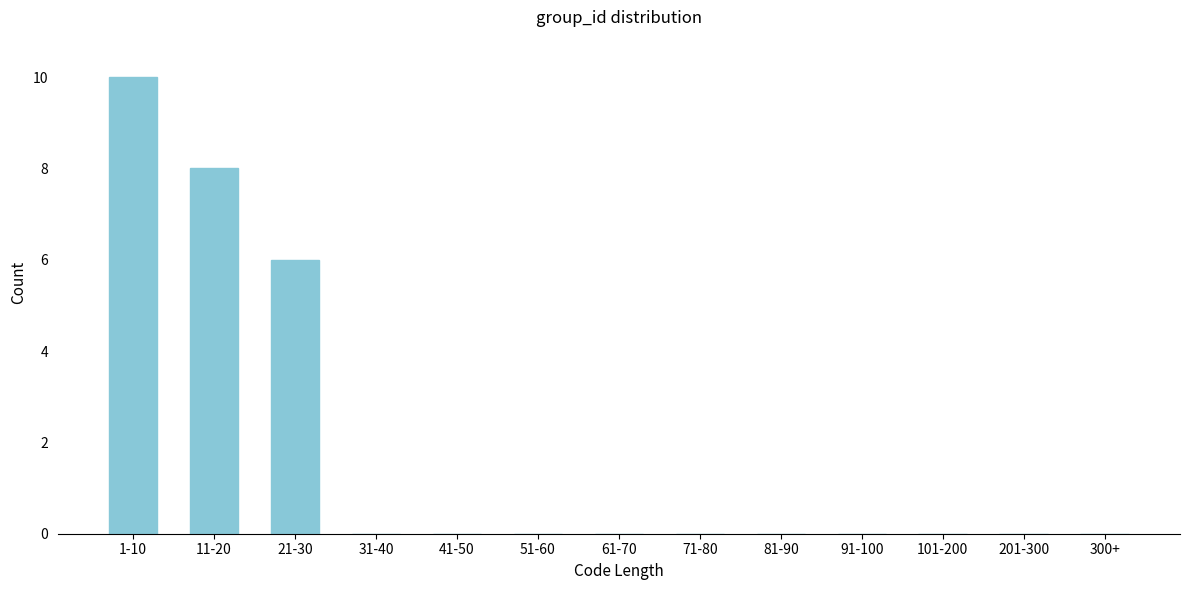

Reading left to right, list all the values displayed in this chart.

1-10=10	11-20=8	21-30=6	31-40=0	41-50=0	51-60=0	61-70=0	71-80=0	81-90=0	91-100=0	101-200=0	201-300=0	300+=0